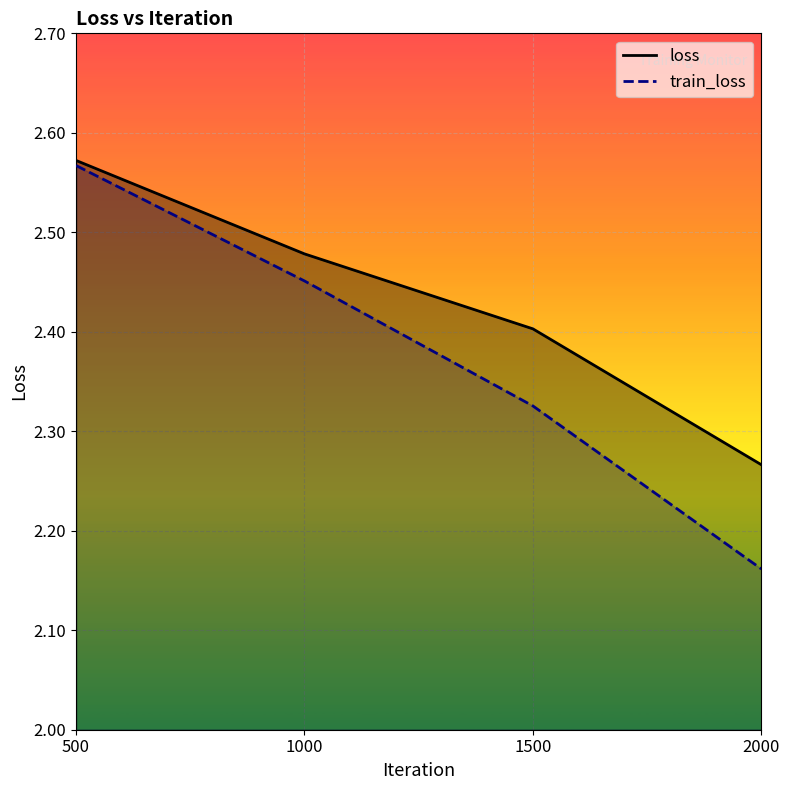

Reading right to left, list all the values displayed in this chart.

loss: 2.3	2.4	2.5	2.6
train_loss: 2.2	2.3	2.5	2.6